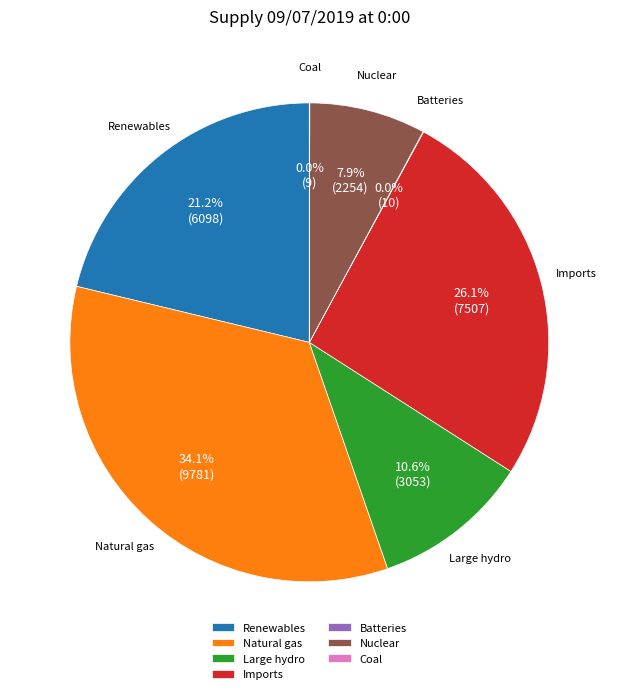

What percentage is NOT represented by Renewables?

78.8%